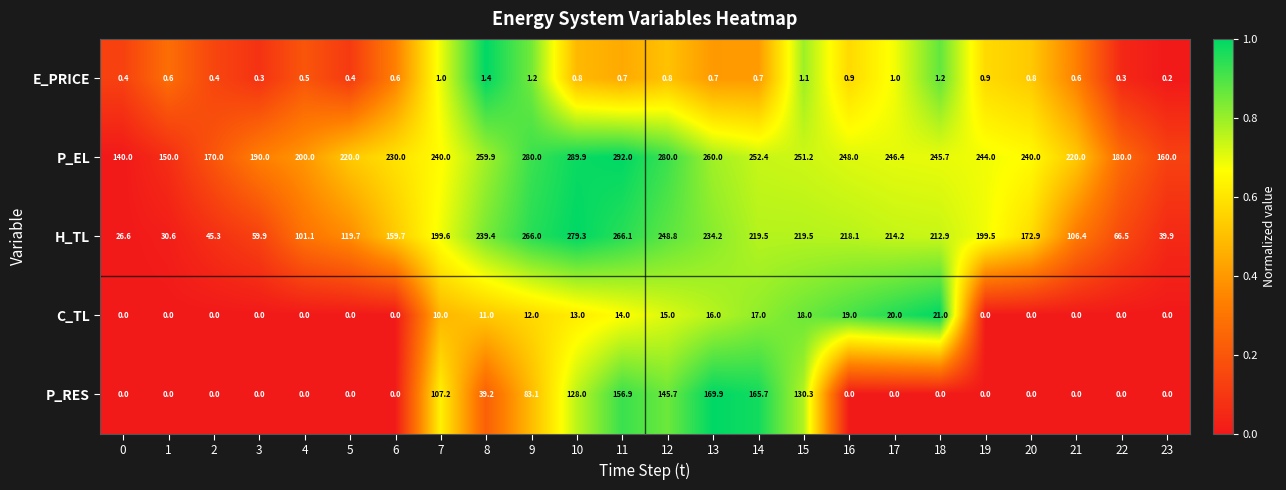

At which label is E_PRICE closest to 0?

23